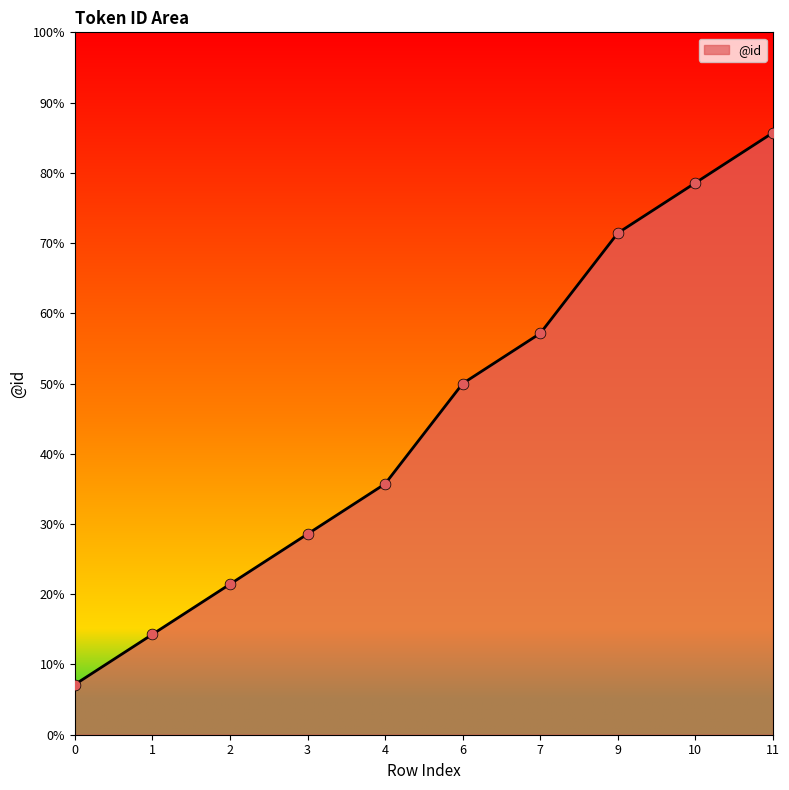

What is the change in value from 2 to 3?

+7.1